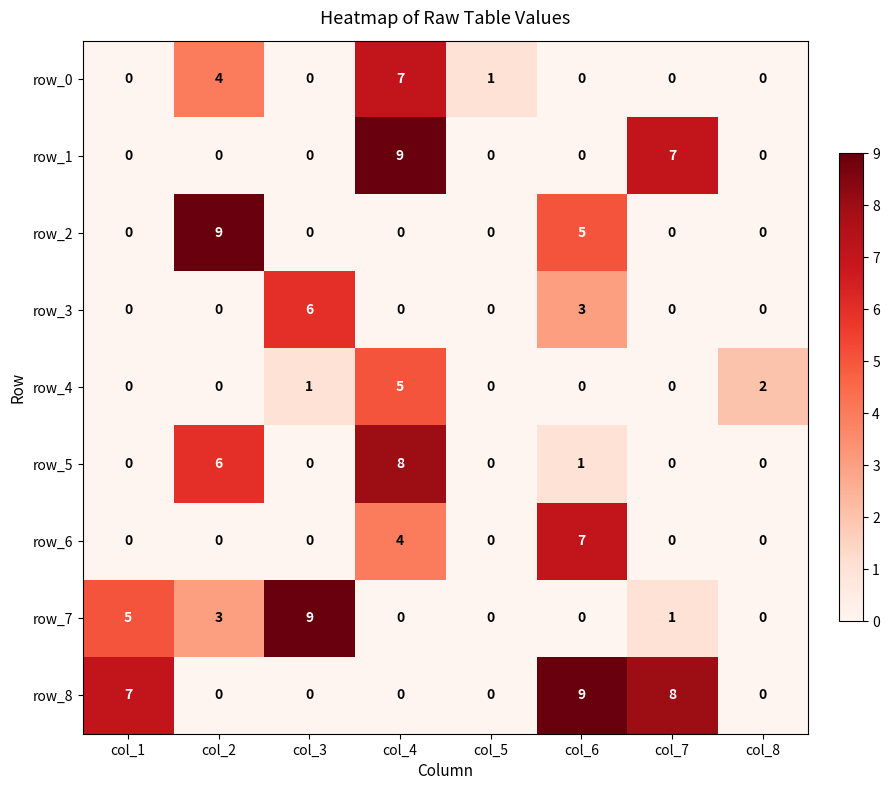

What is the total value across all series at col_7?

16